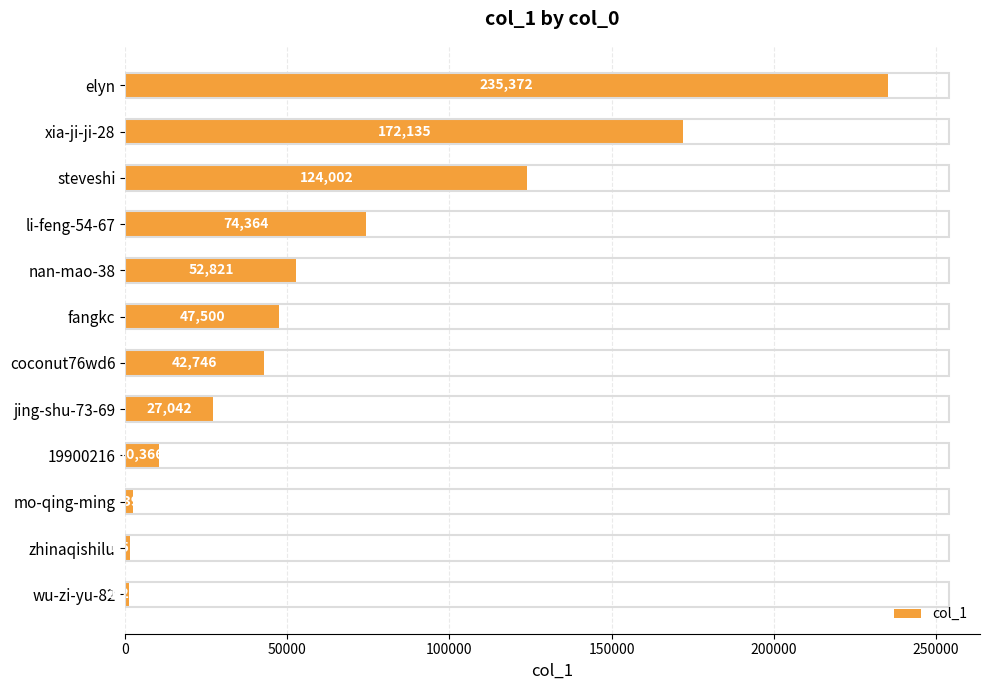

Reading top to bottom, extract all data points from this chart.

235372	172135	124002	74364	52821	47500	42746	27042	10366	2390	1518	1297